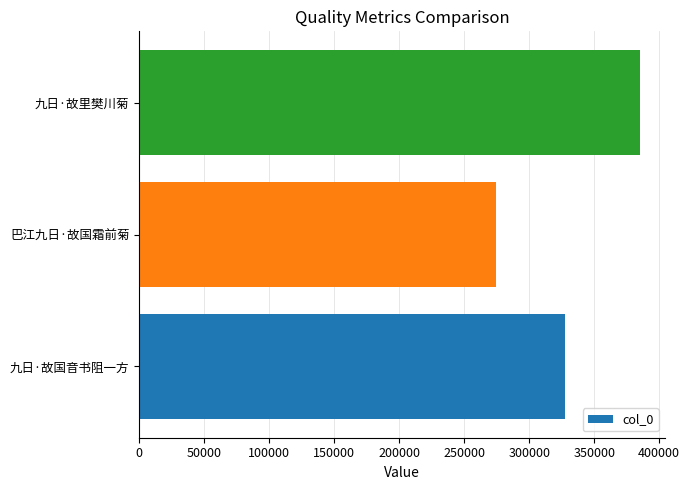

What is the change in value from 巴江九日·故国霜前菊 to 九日·故里樊川菊?

+111151